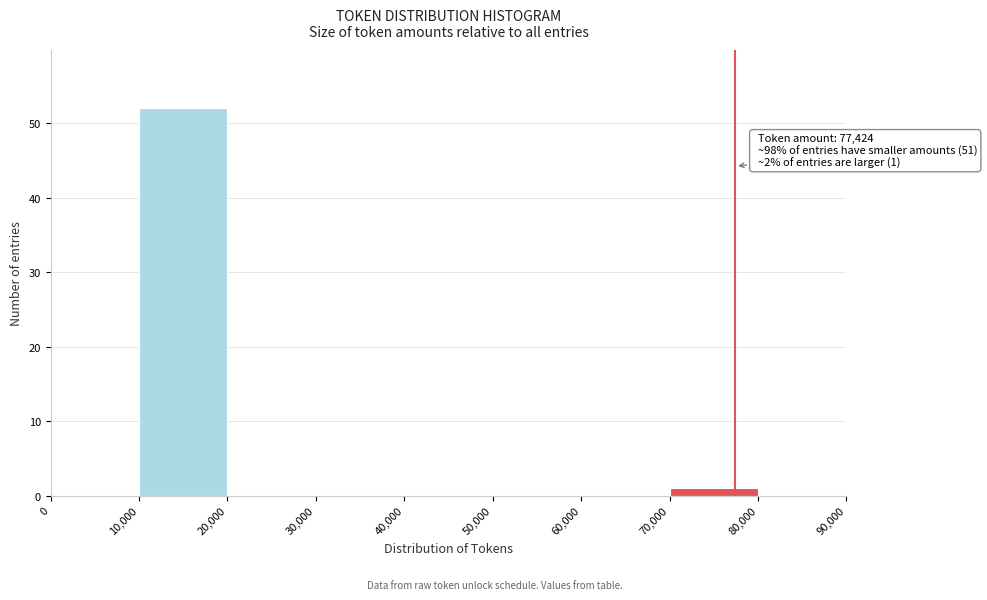

Which range on the x-axis has the tallest bar?

10,000 to 20,000